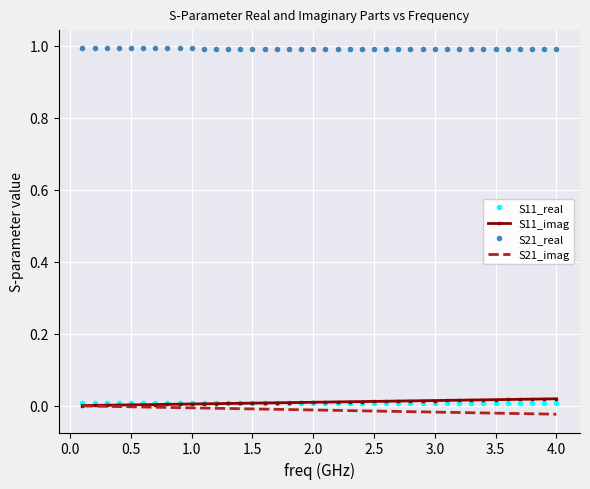

True or false: S11_imag and S21_real cross at least once.

False